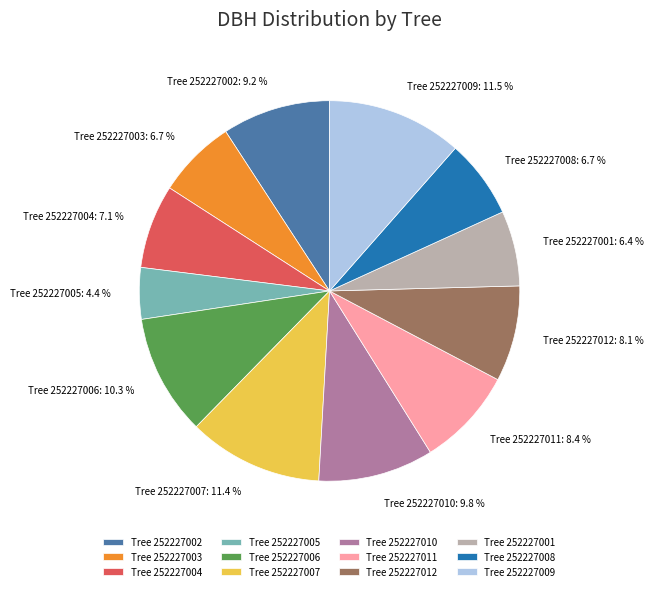

Which slice is the smallest?

Tree 252227005